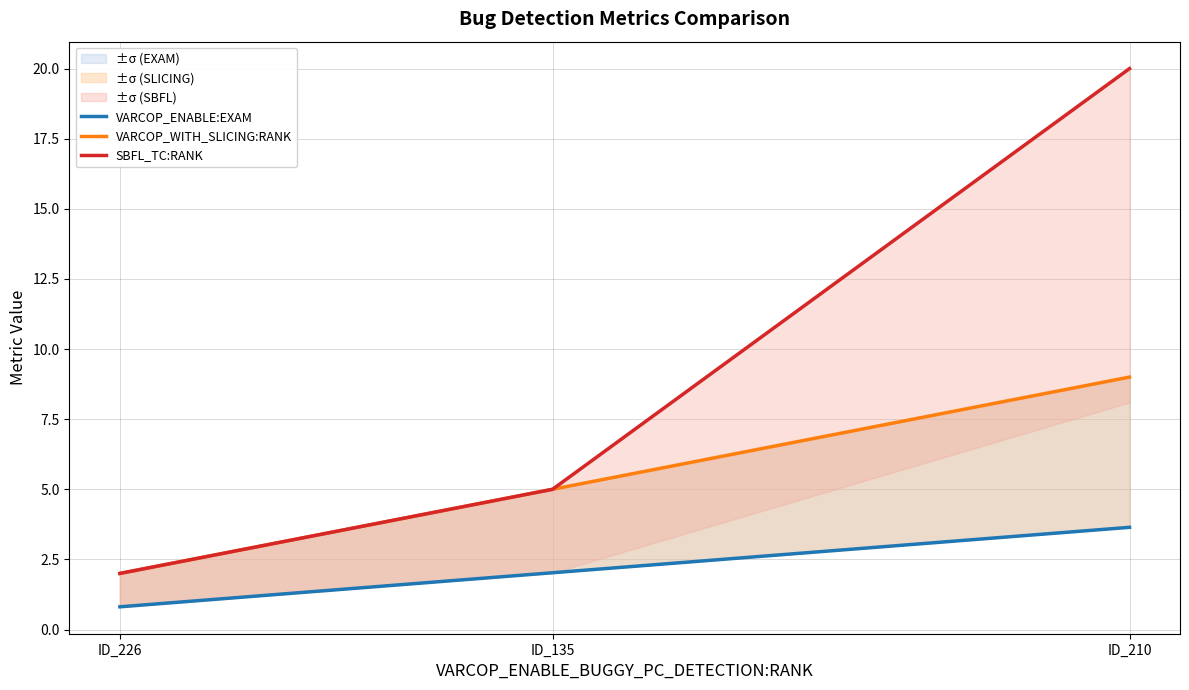

What is the label of the 2nd point from the right?

ID_135